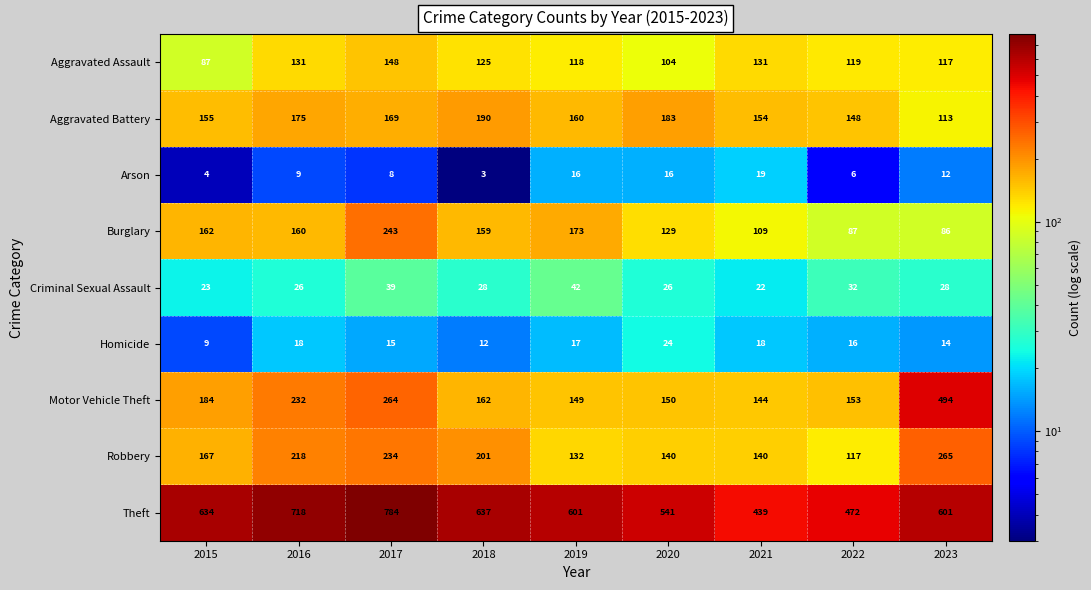

At how many categories does at least one series exceed 510?

7